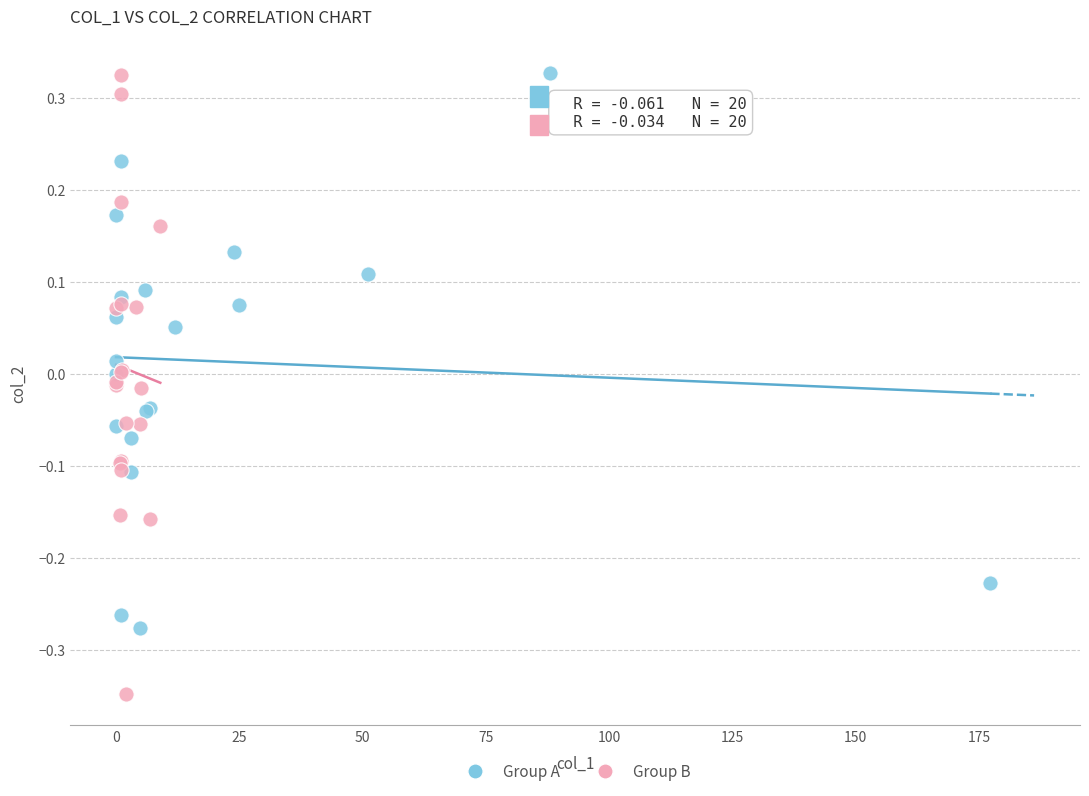

Which series reaches the minimum Y coordinate?

Group B